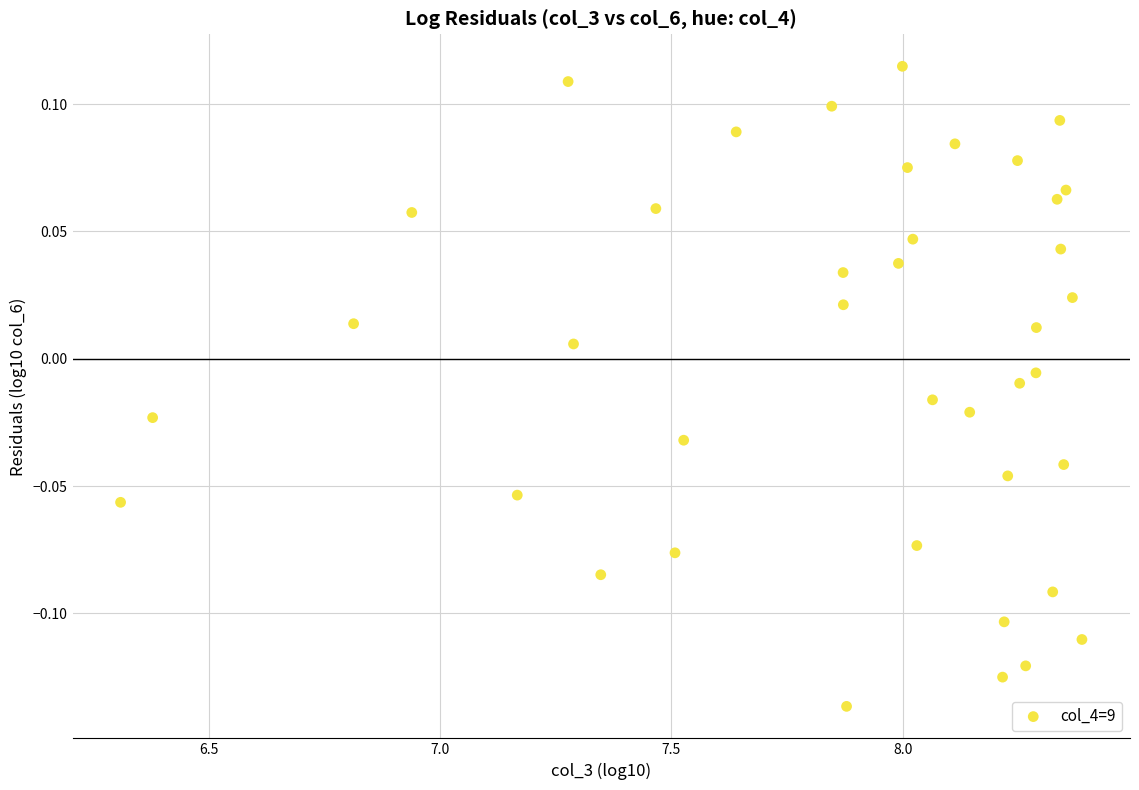

What is the range of X values (max minus min)?

2.1